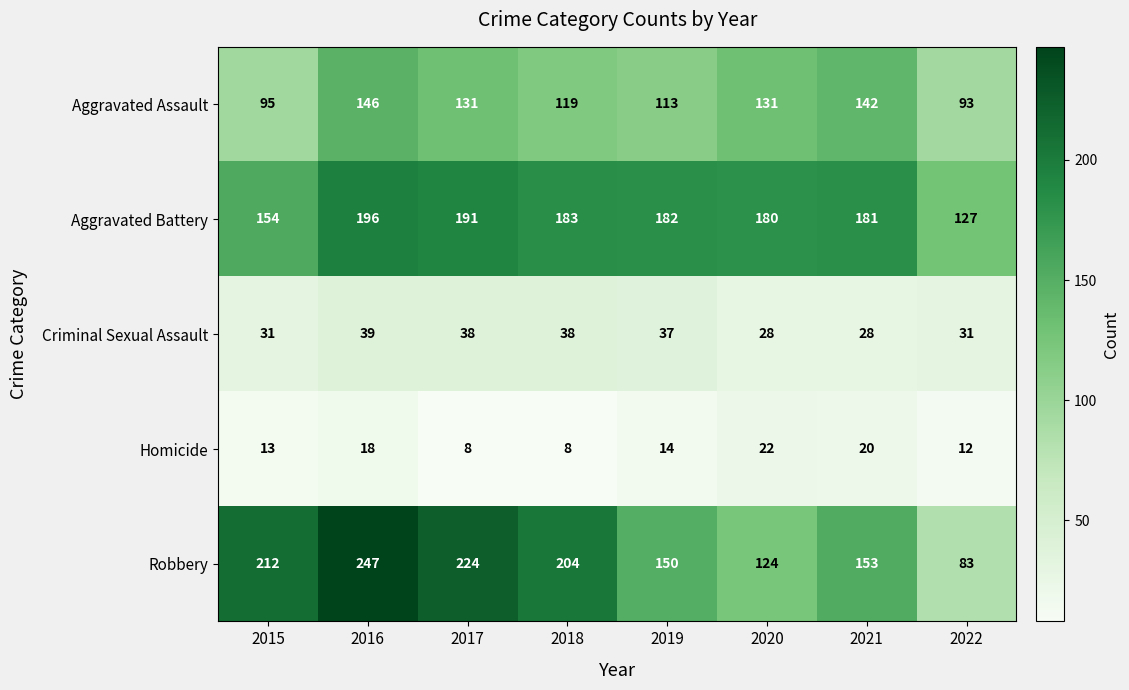

Rank the series by their maximum value, from lowest to highest.

Homicide, Criminal Sexual Assault, Aggravated Assault, Aggravated Battery, Robbery